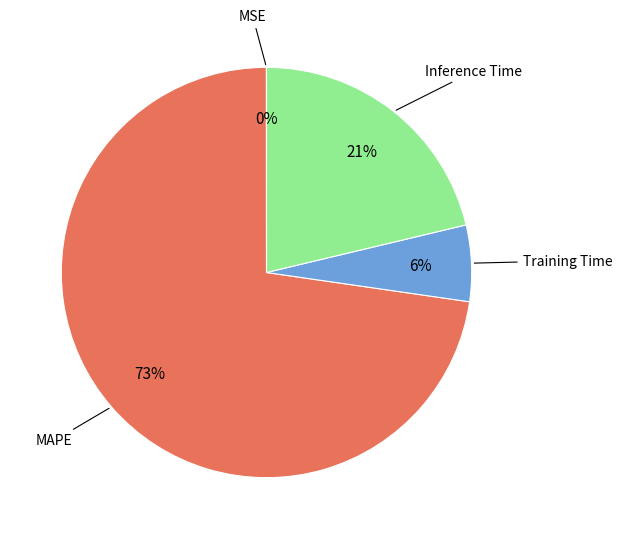

Does Training Time represent more than half of the total?

No